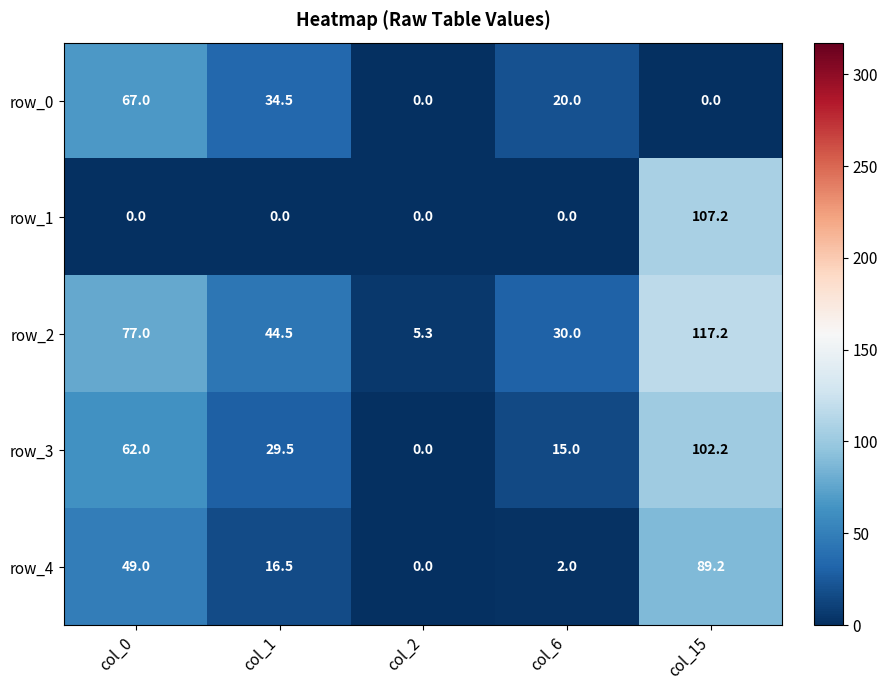

Count the number of categories in the chart.

5